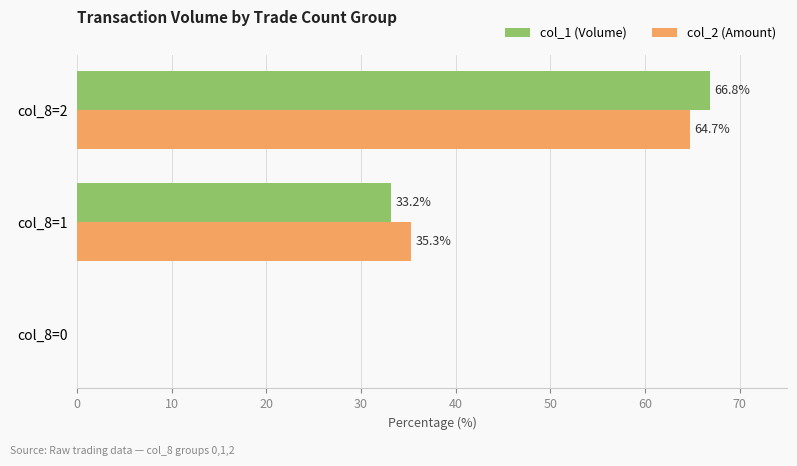

True or false: col_2 (Amount) has a value of -37.1 at col_8=0.

False